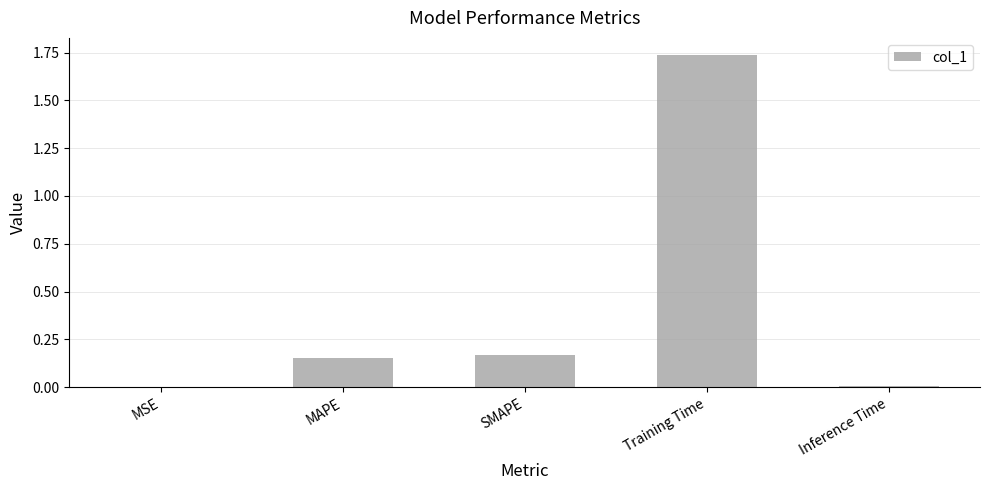

What is the change in value from MSE to Training Time?

+1.7